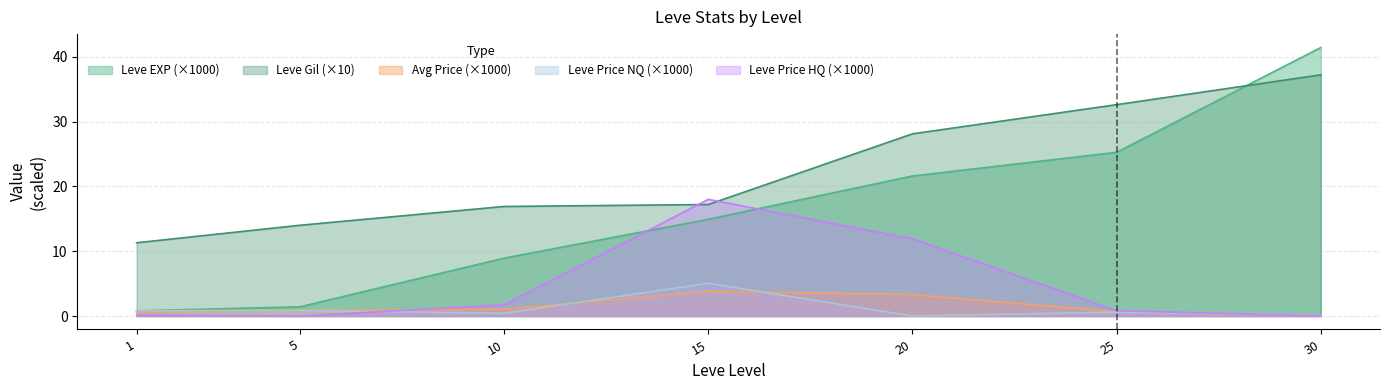

What is the approximate value of Leve EXP at 10?

8.9